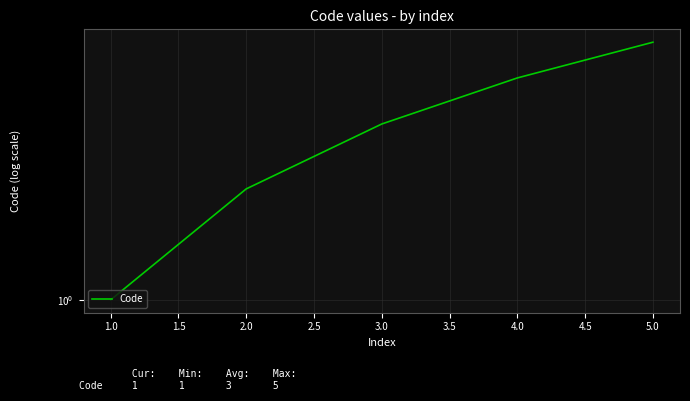

Count the number of categories in the chart.

5